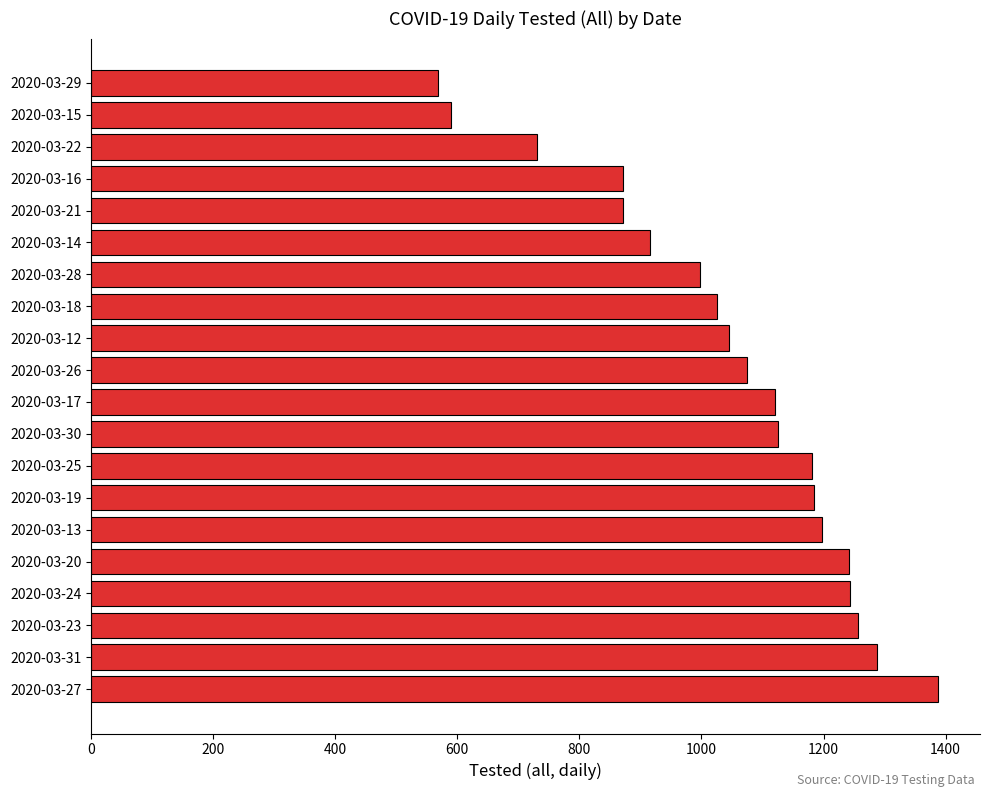

True or false: the data shows 1288 at 2020-03-31.

True